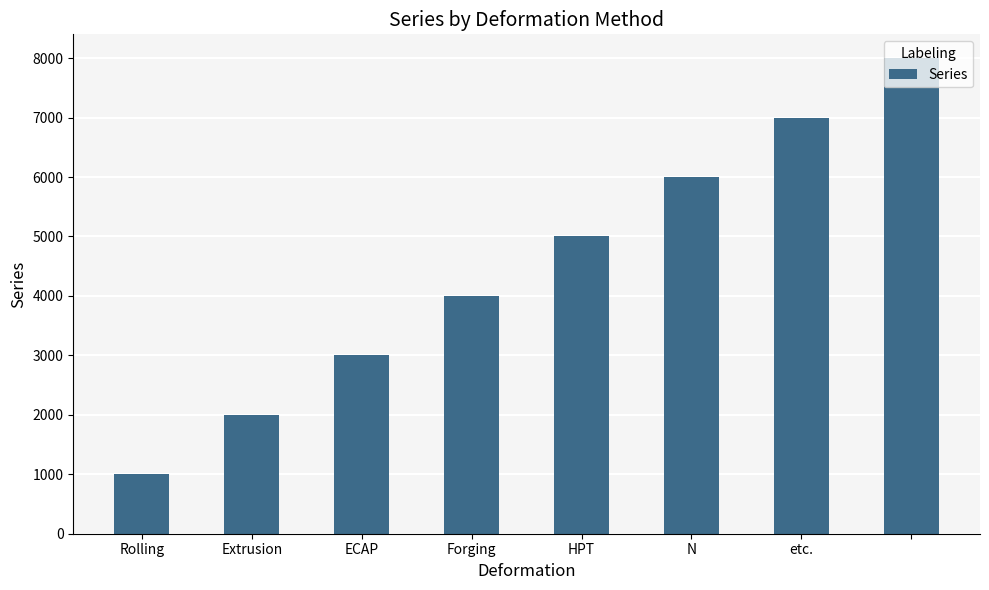

What is the difference between the maximum and minimum values?

7000